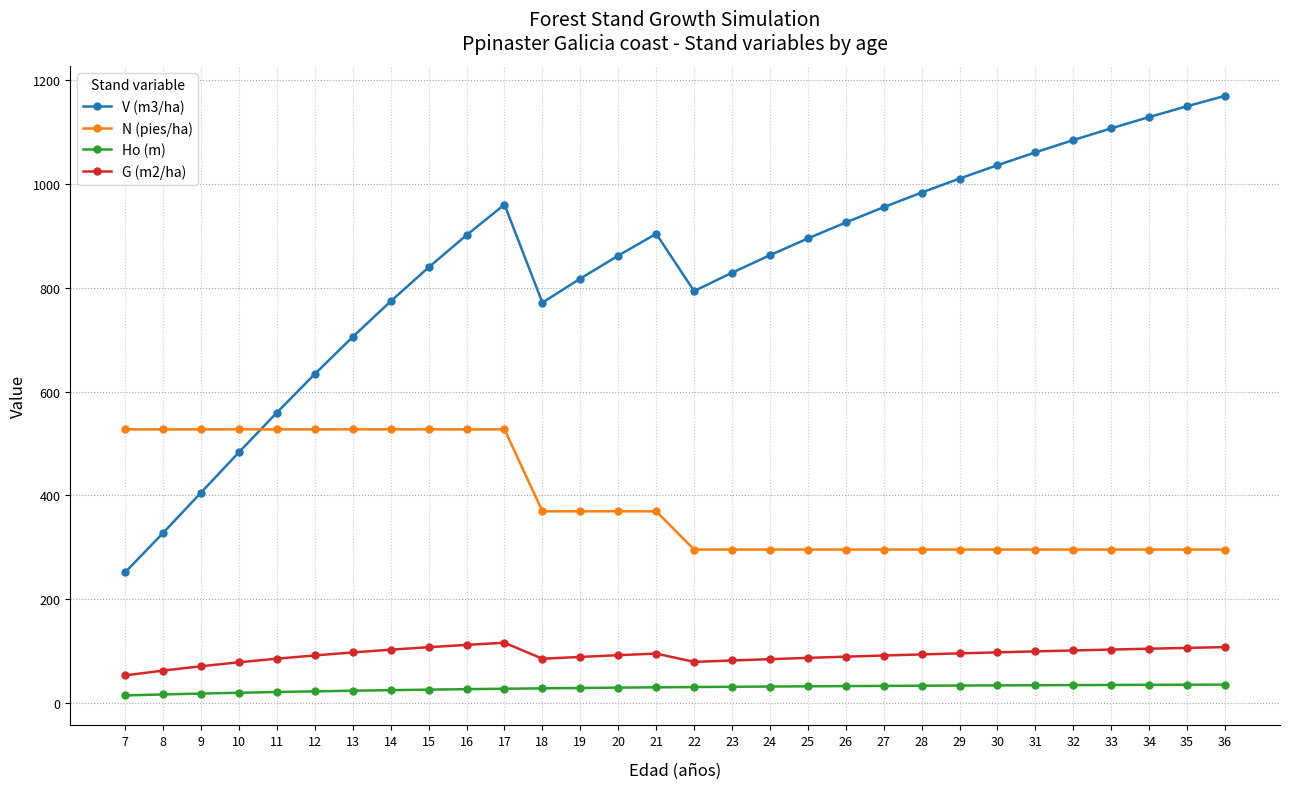

Which series has the widest spread of values?

V (m3/ha)